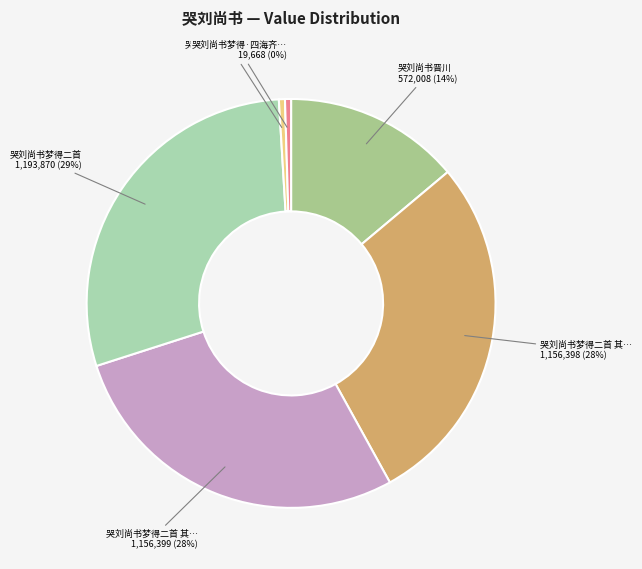

Rank the categories by value from highest to lowest.

哭刘尚书梦得二首, 哭刘尚书梦得二首 其二, 哭刘尚书梦得二首 其一, 哭刘尚书晋川, 哭刘尚书梦得·今日哭君吾道孤, 哭刘尚书梦得·四海齐名白与刘